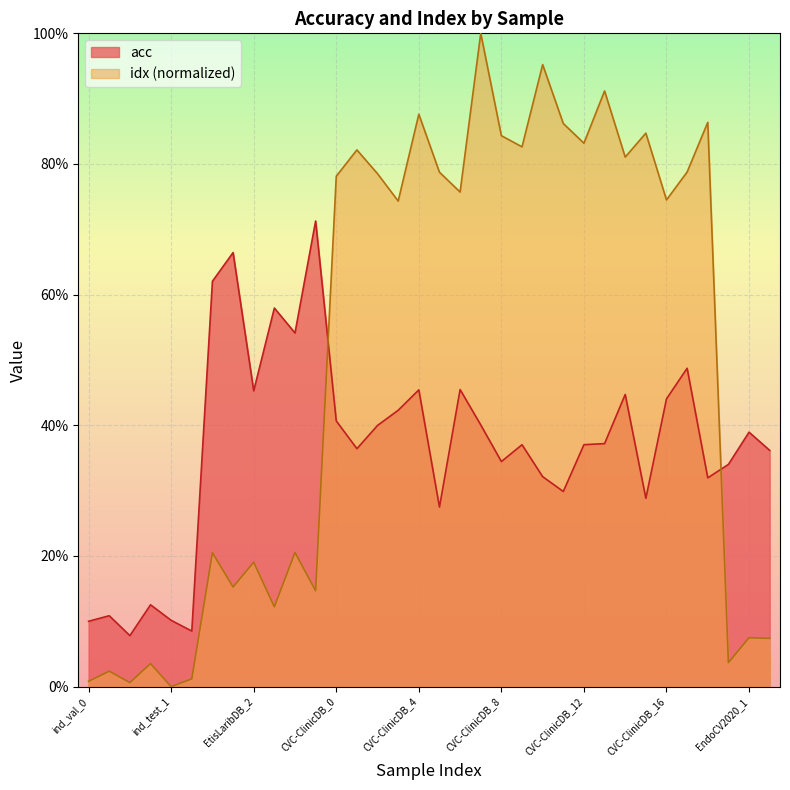

How many lines are shown in the chart?

2